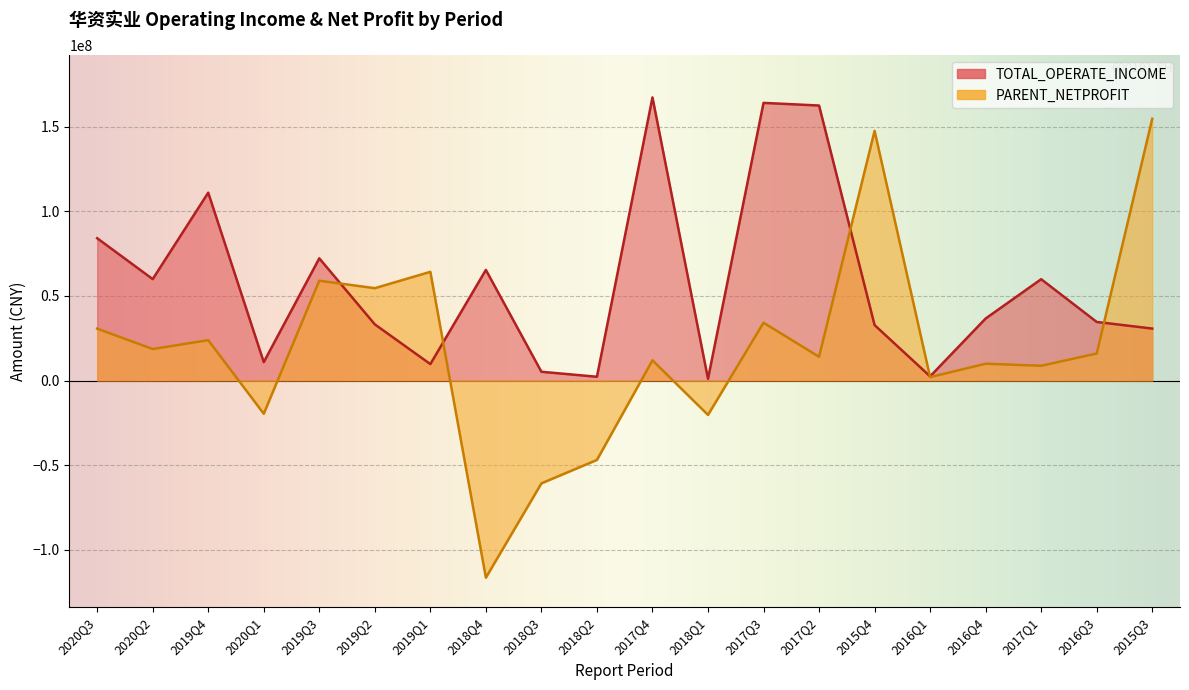

True or false: PARENT_NETPROFIT and TOTAL_OPERATE_INCOME intersect in this chart.

True